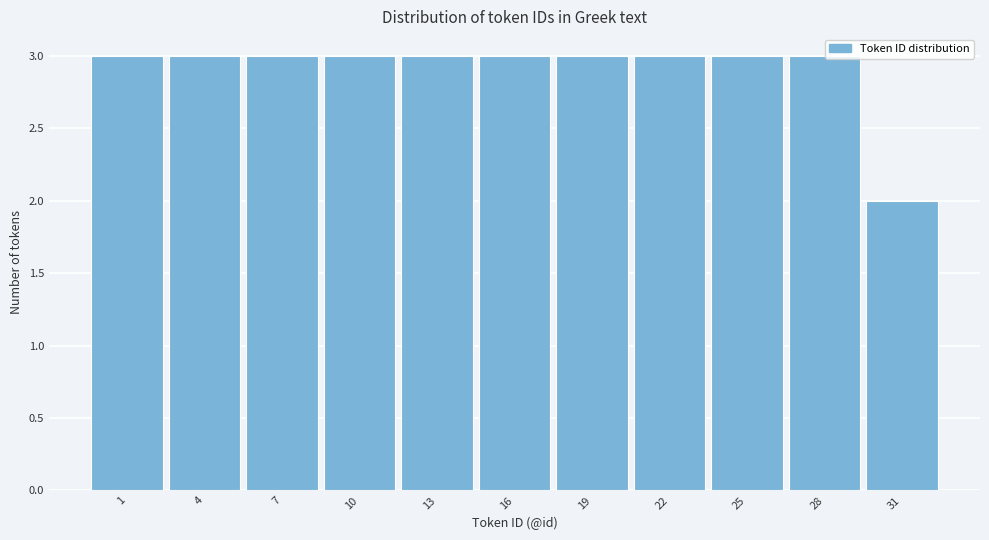

Reading left to right, list all the values displayed in this chart.

1=3	4=3	7=3	10=3	13=3	16=3	19=3	22=3	25=3	28=3	31=2